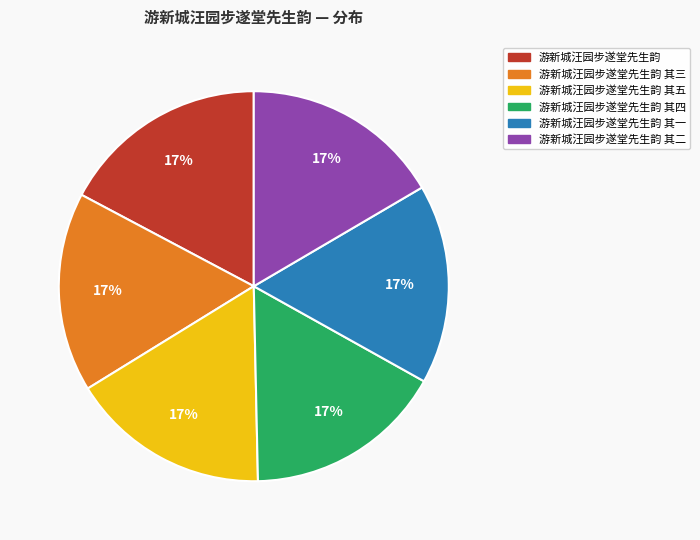

What is the ratio of the value at 游新城汪园步遂堂先生韵 其三 to the value at 游新城汪园步遂堂先生韵 其五?

1.0